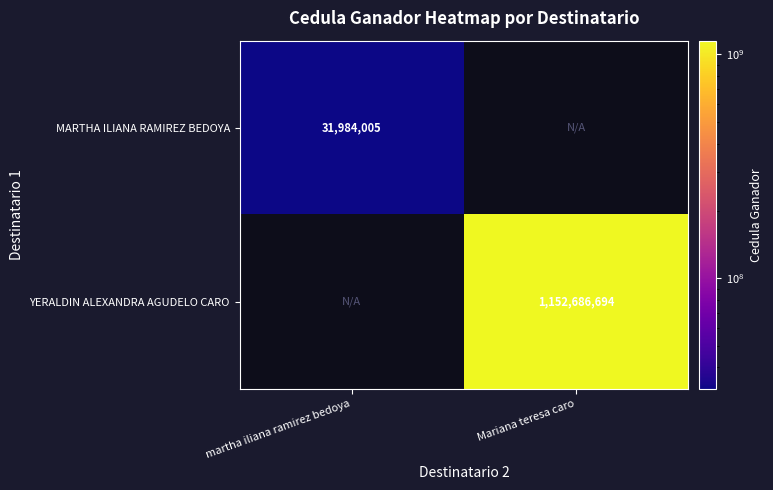

What is the greatest value displayed?

1152686694.0